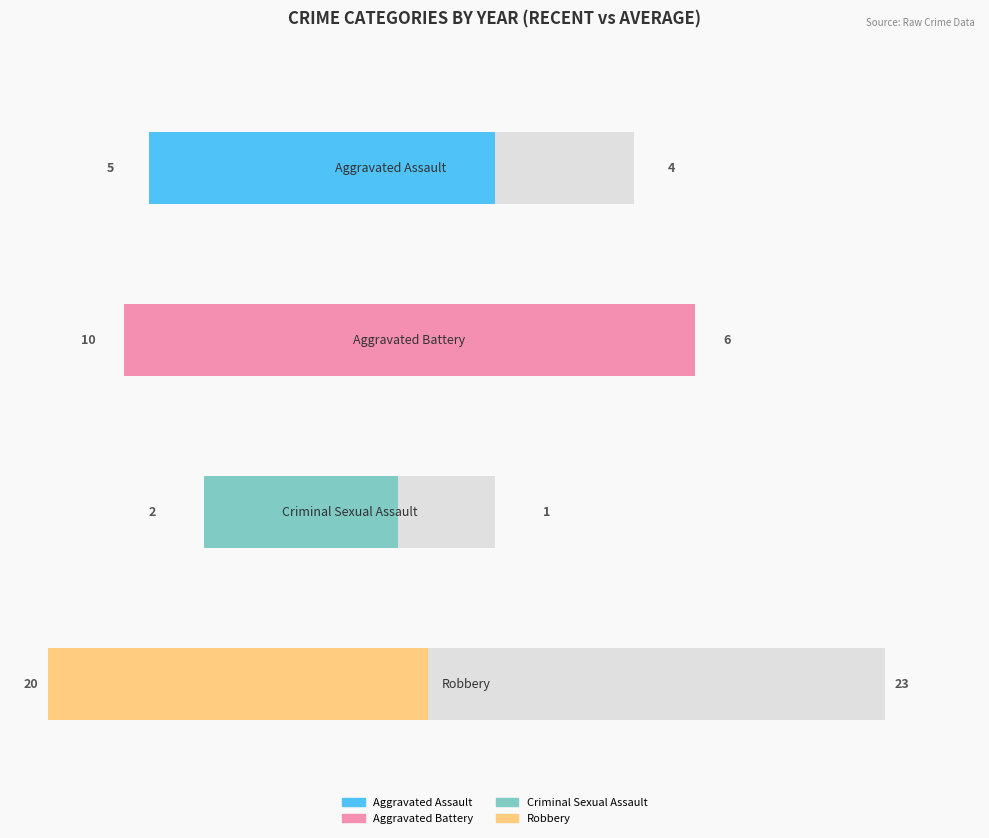

The value of Criminal Sexual Assault at 2020 is -1. True or false?

False